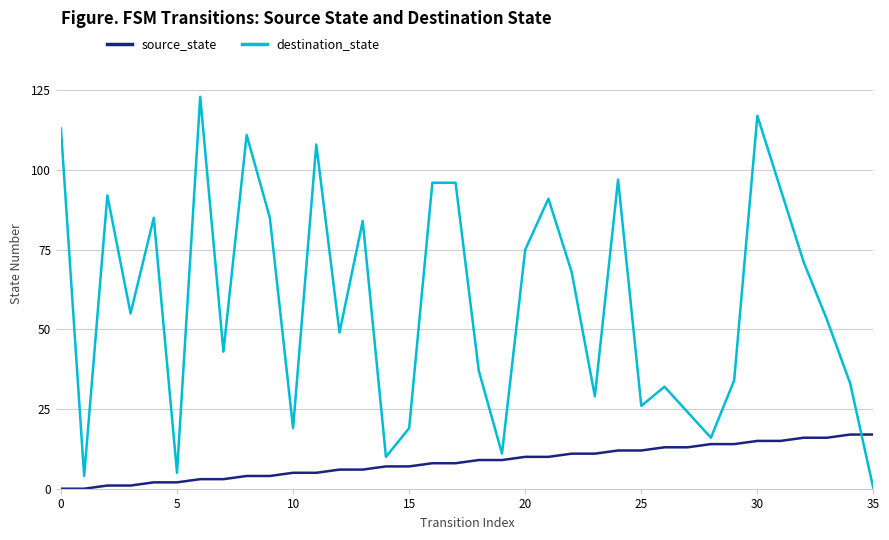

What is the difference between the second highest and second lowest values in the source_state series?

17